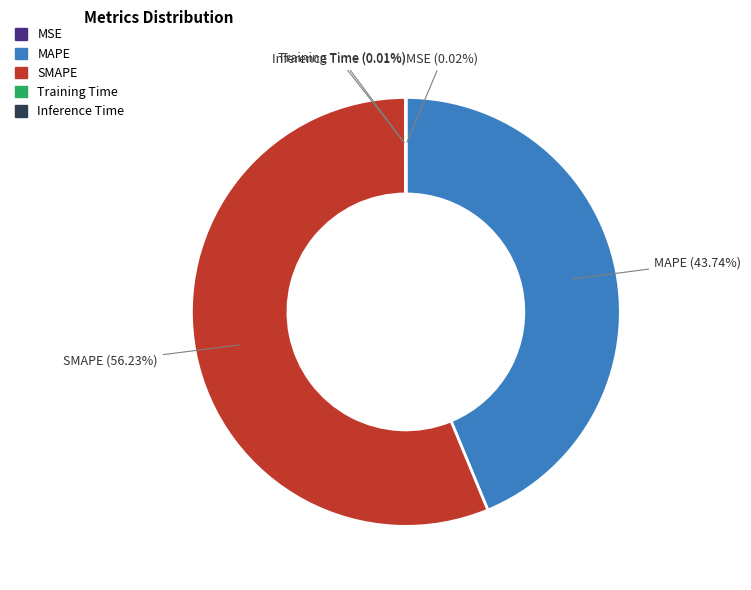

To the nearest percent, what percentage of the pie is SMAPE?

56%